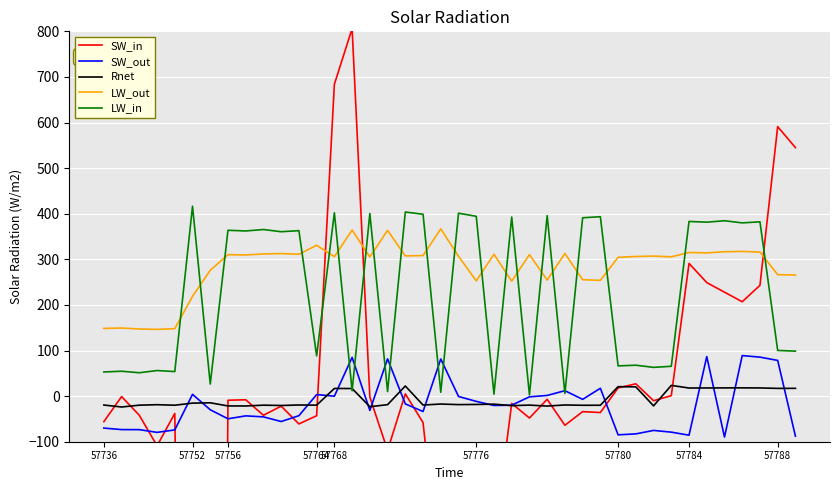

What is the minimum value for SW_in?

-5041.0